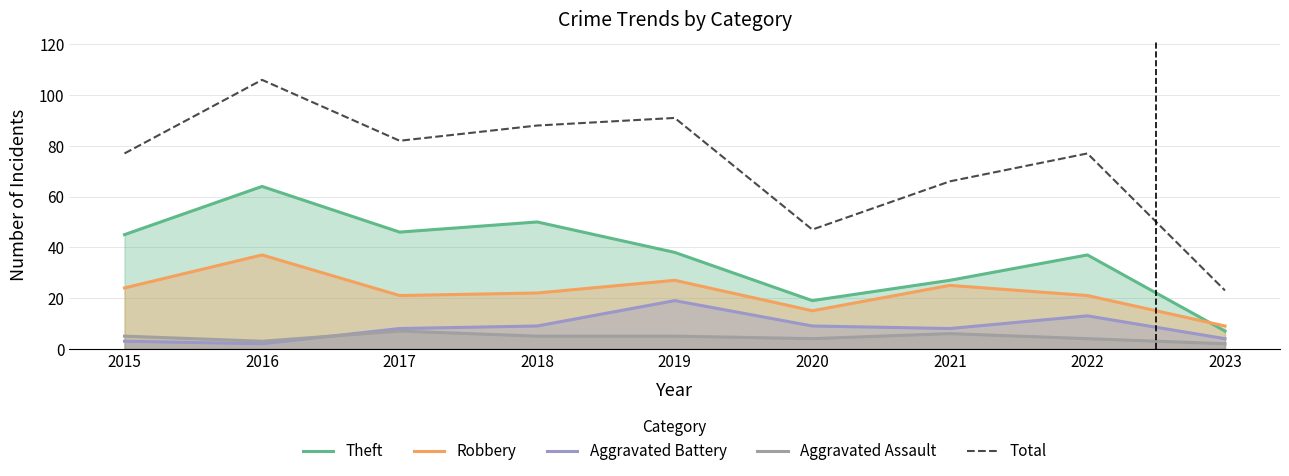

Reading left to right, list all the values displayed in this chart.

Theft: 2015=45	2016=64	2017=46	2018=50	2019=38	2020=19	2021=27	2022=37	2023=7
Robbery: 2015=24	2016=37	2017=21	2018=22	2019=27	2020=15	2021=25	2022=21	2023=9
Aggravated Battery: 2015=3	2016=2	2017=8	2018=9	2019=19	2020=9	2021=8	2022=13	2023=4
Aggravated Assault: 2015=5	2016=3	2017=7	2018=5	2019=5	2020=4	2021=6	2022=4	2023=2
Total: 2015=77	2016=106	2017=82	2018=88	2019=91	2020=47	2021=66	2022=77	2023=23